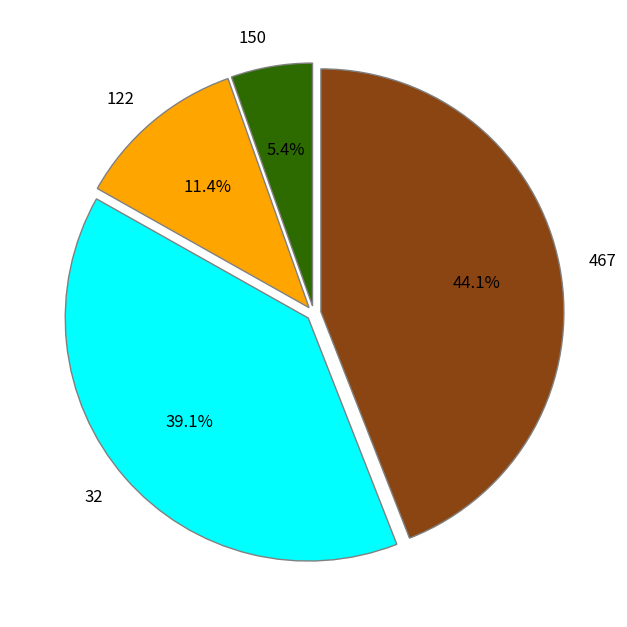

Which has a higher value, 122 or 150?

122